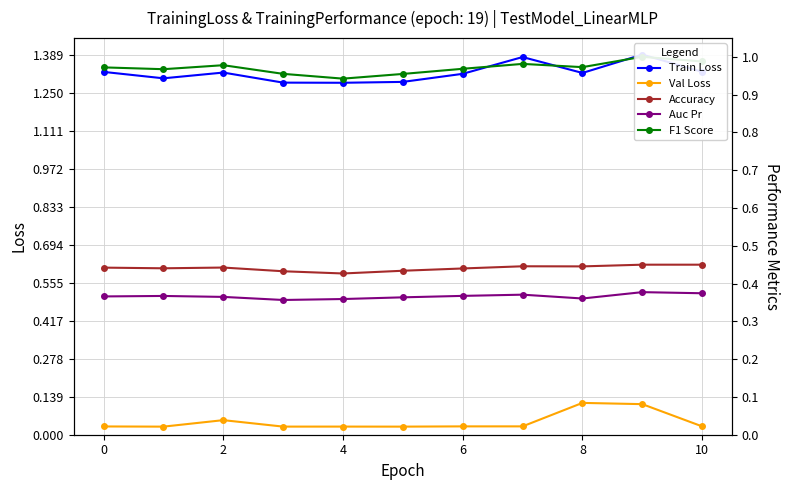

Between 0 and 10, which series saw the biggest shift?

Train Loss